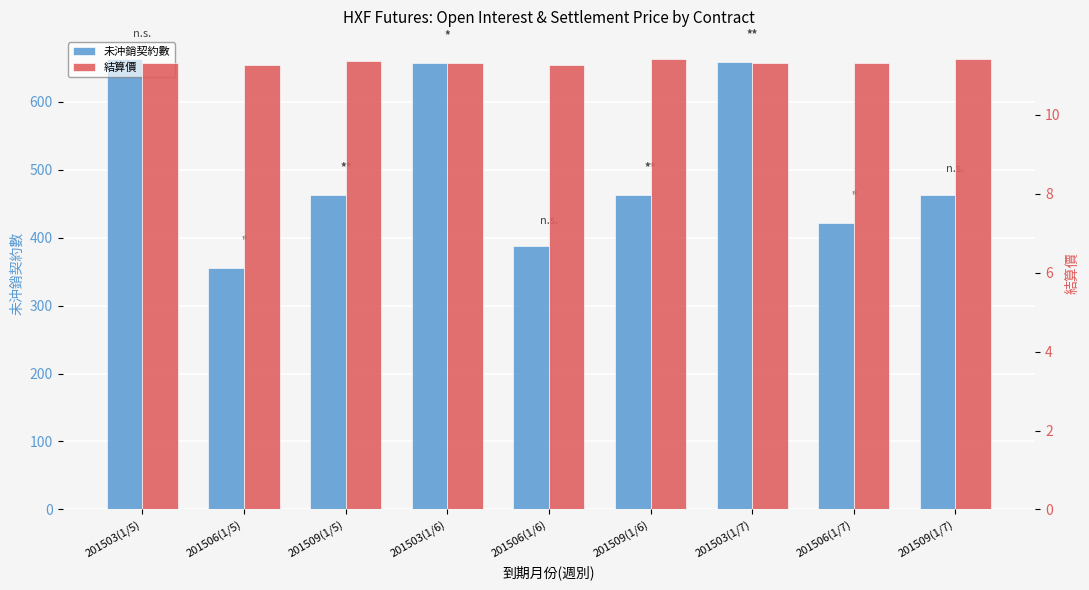

What is the label of the 2nd bar from the right?

201506(1/7)